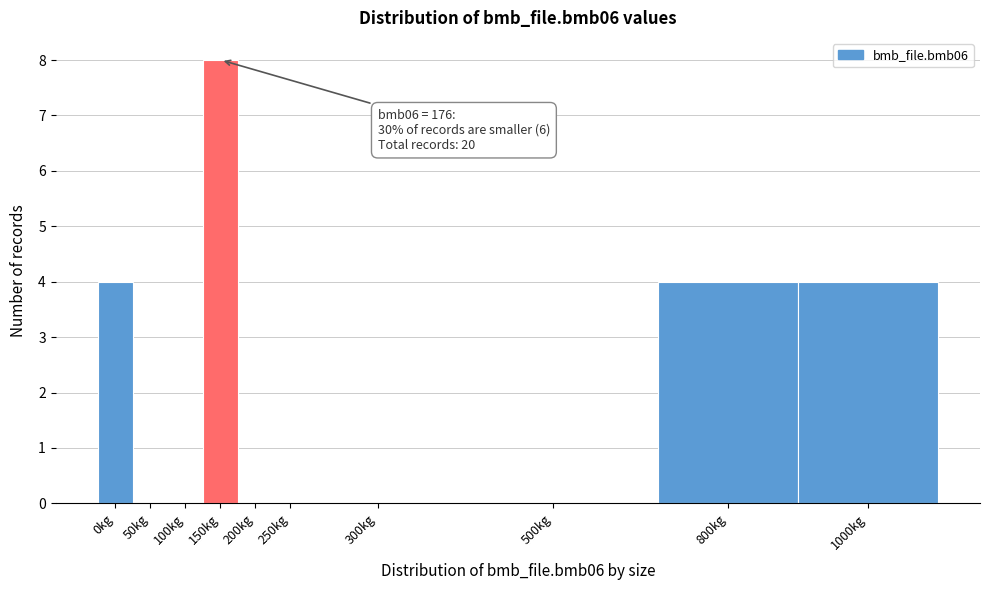

Reading right to left, transcribe all the data shown in this chart.

1000kg=4	800kg=4	500kg=0	300kg=0	250kg=0	200kg=0	150kg=8	100kg=0	50kg=0	0kg=4